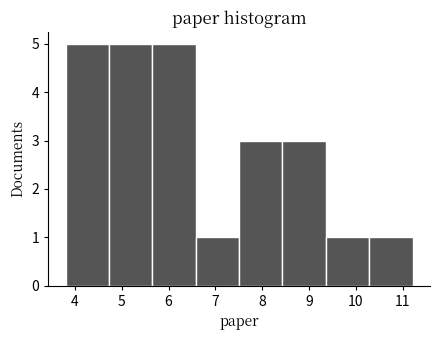

Reading left to right, list every bar in this chart as the range it spans on the x-axis followed by its height. Neither the bar edges nor the heights are printed on the chart, so give them approximately, as read against the axes.

3.8 to 4.7: 5
4.7 to 5.7: 5
5.7 to 6.6: 5
6.6 to 7.5: 1
7.5 to 8.4: 3
8.4 to 9.4: 3
9.4 to 10.3: 1
10.3 to 11.2: 1